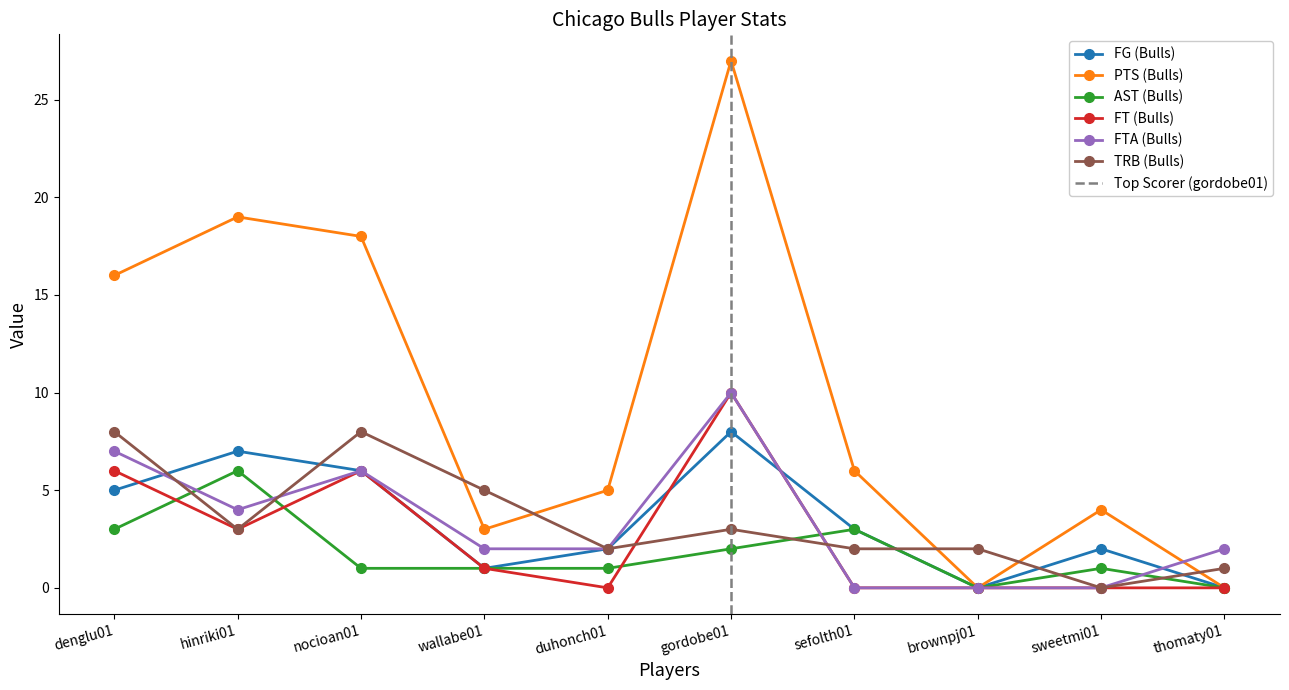

Between sweetmi01 and gordobe01, which is larger?

gordobe01